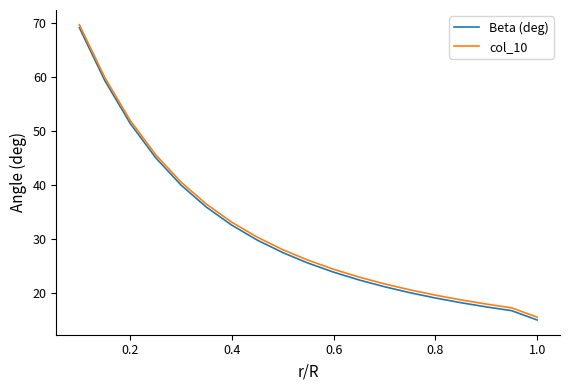

Is this an area chart (filled region under the line)?

No